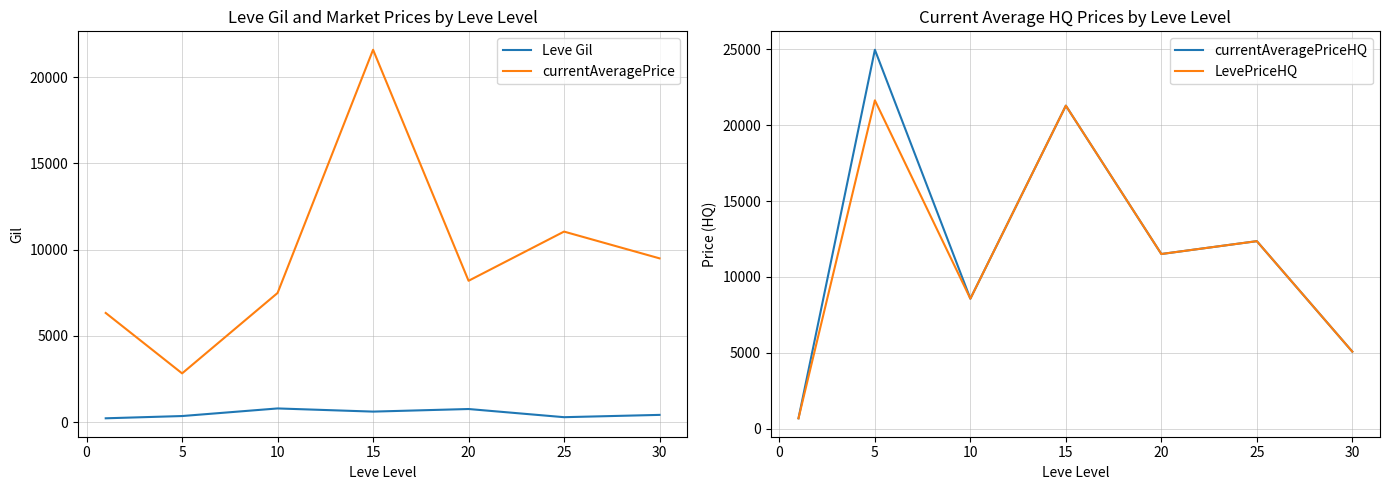

What is the difference between the maximum and minimum values in the Leve Gil series?

570.8